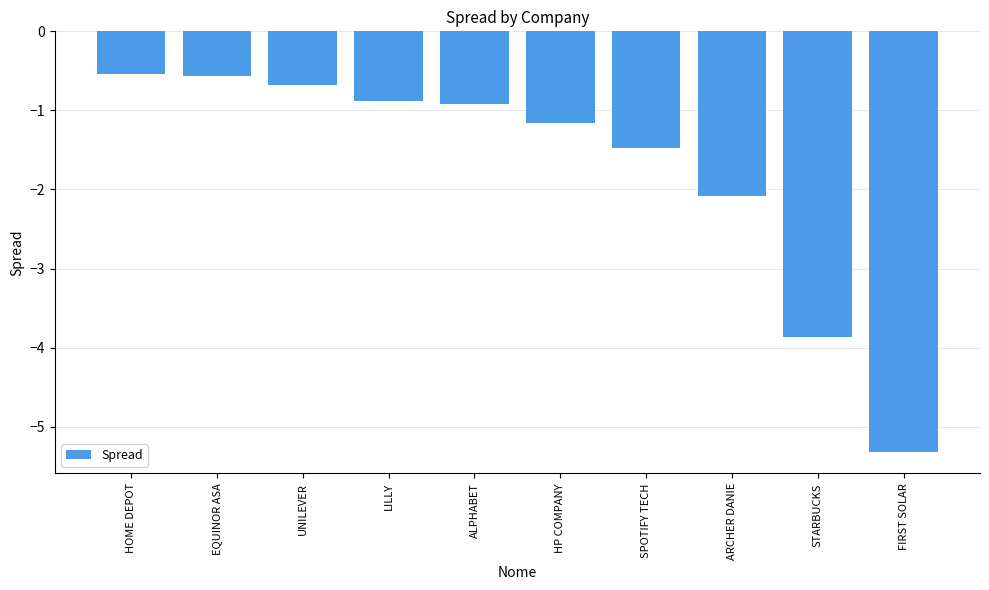

Are the bars grouped side by side (vs. stacked)?

No